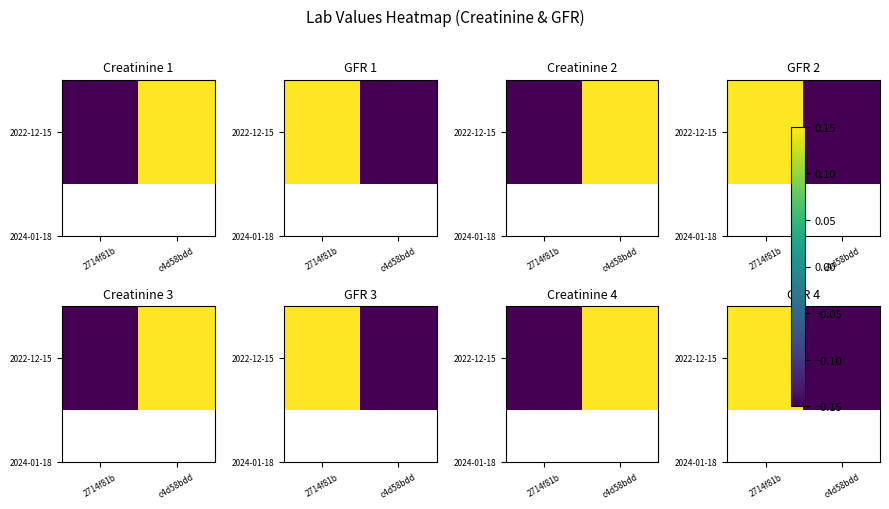

List the labels in order of value, smallest first.

c4d58bdd, 2714f81b